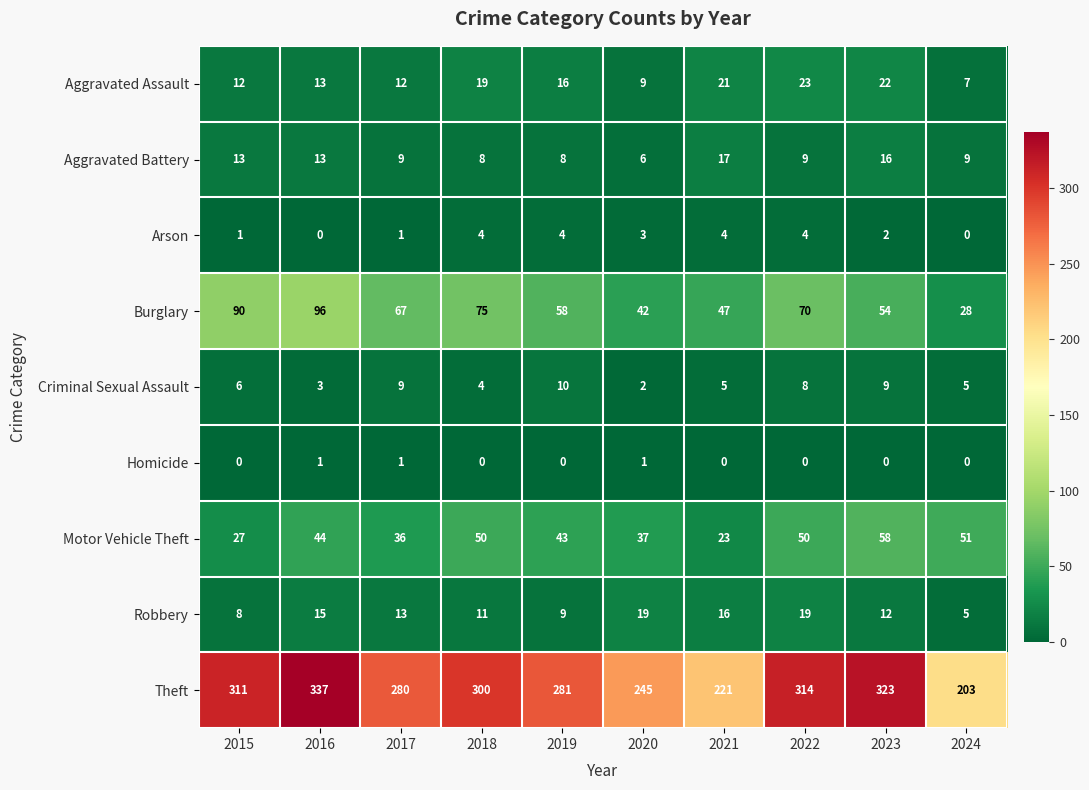

At which category does the chart reach its peak across all series?

2016